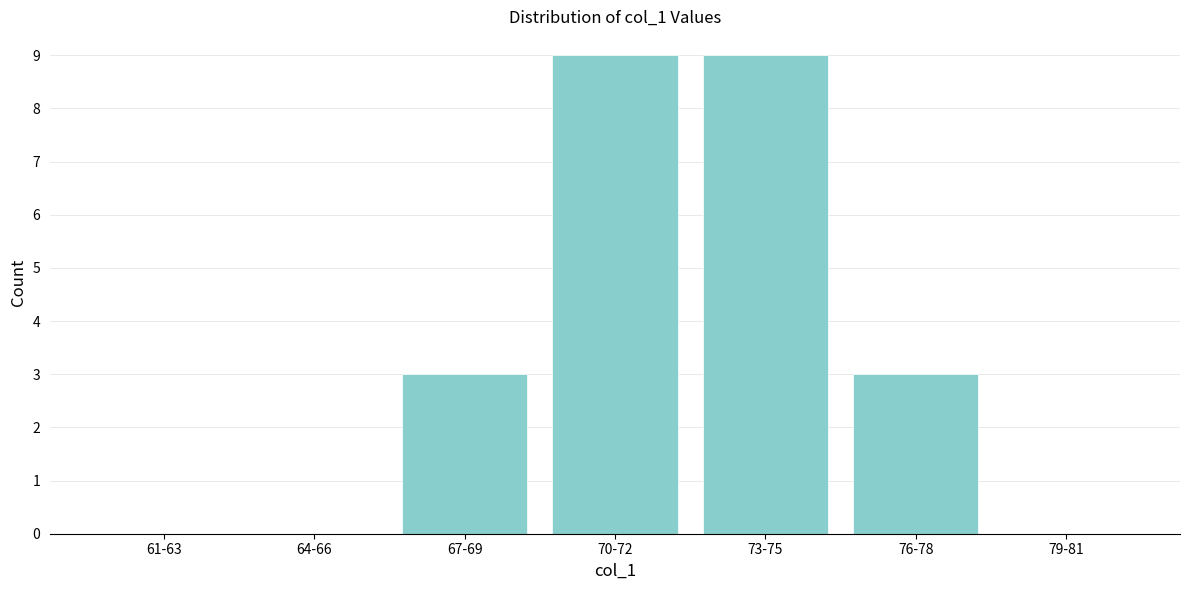

Reading left to right, extract all data points from this chart.

61-63=0	64-66=0	67-69=3	70-72=9	73-75=9	76-78=3	79-81=0